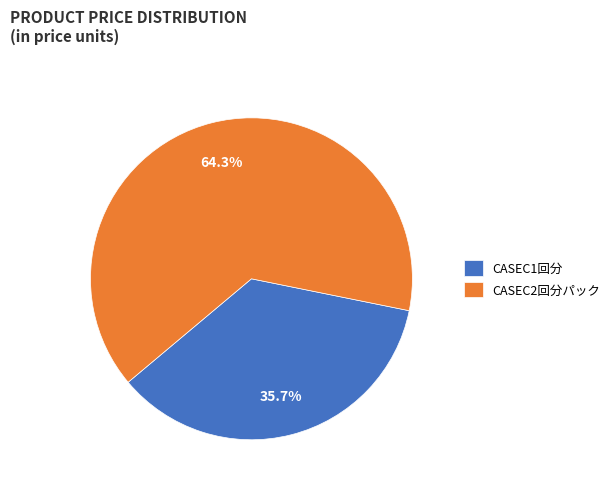

To the nearest percent, what is the difference between the largest and smallest slice percentages?

29%